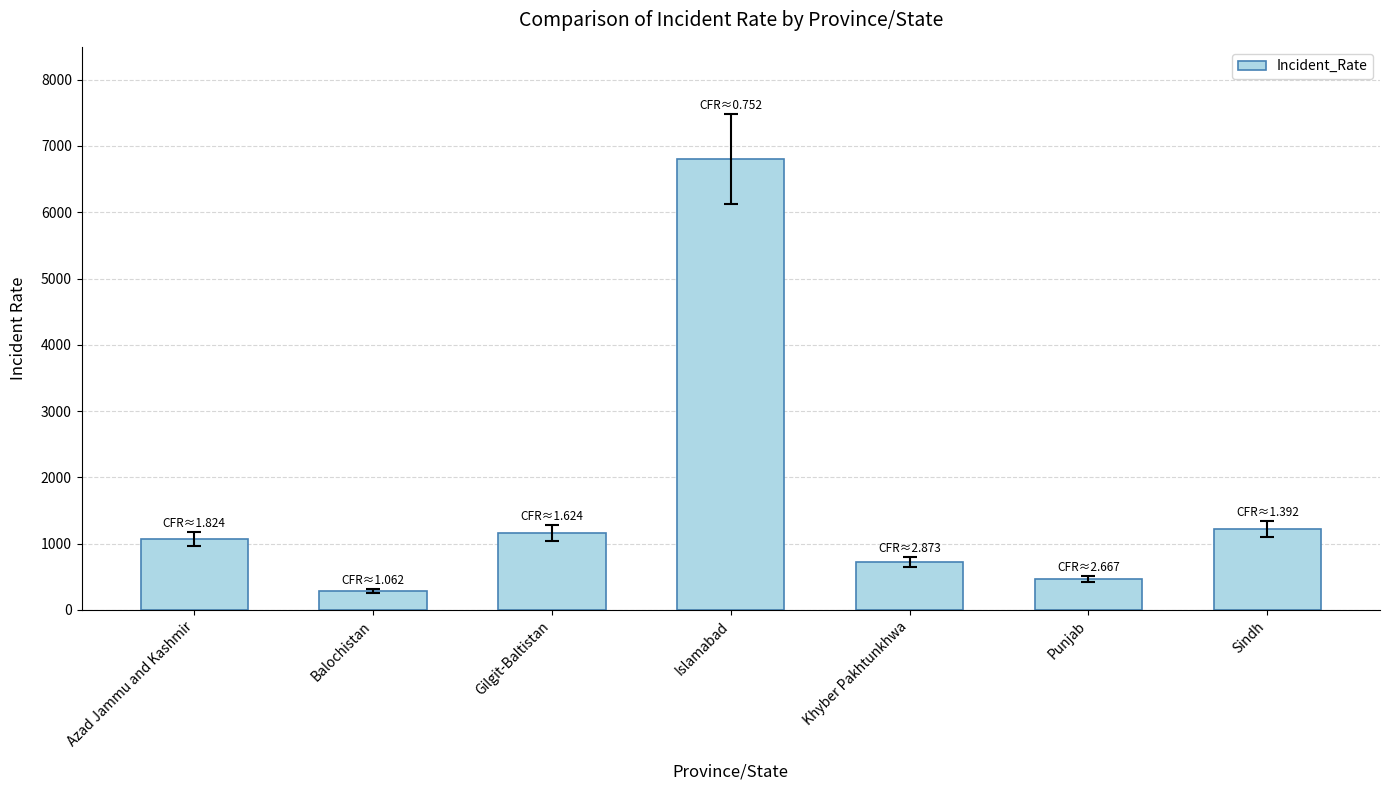

Reading left to right, transcribe all the data shown in this chart.

1073.2	288.2	1160.5	6796.7	721.2	462.6	1217.6